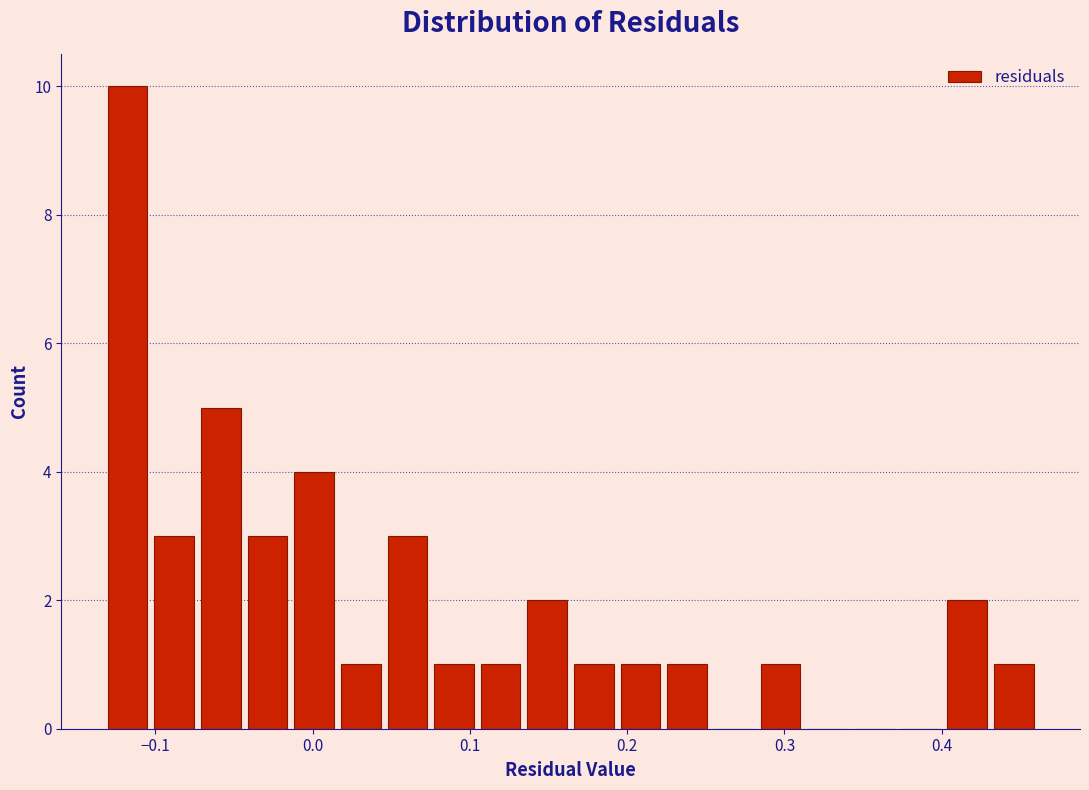

Around what value on the x-axis is the tallest bar? Give the approximate position of its centre, as read against the axis.

-0.12